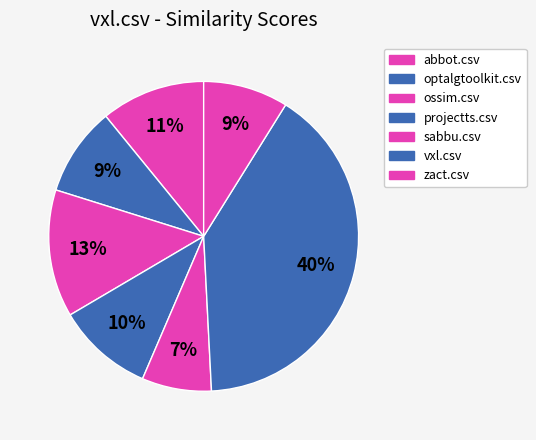

Between projectts.csv and zact.csv, which is larger?

projectts.csv